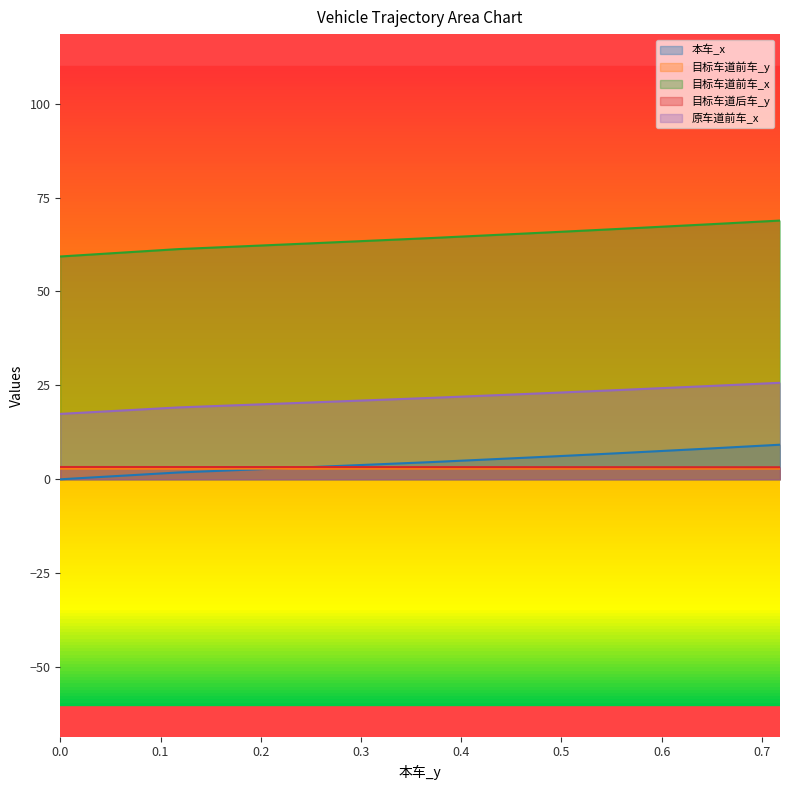

What is the value of the 原车道前车_x point at the 5th from the left?

23.2